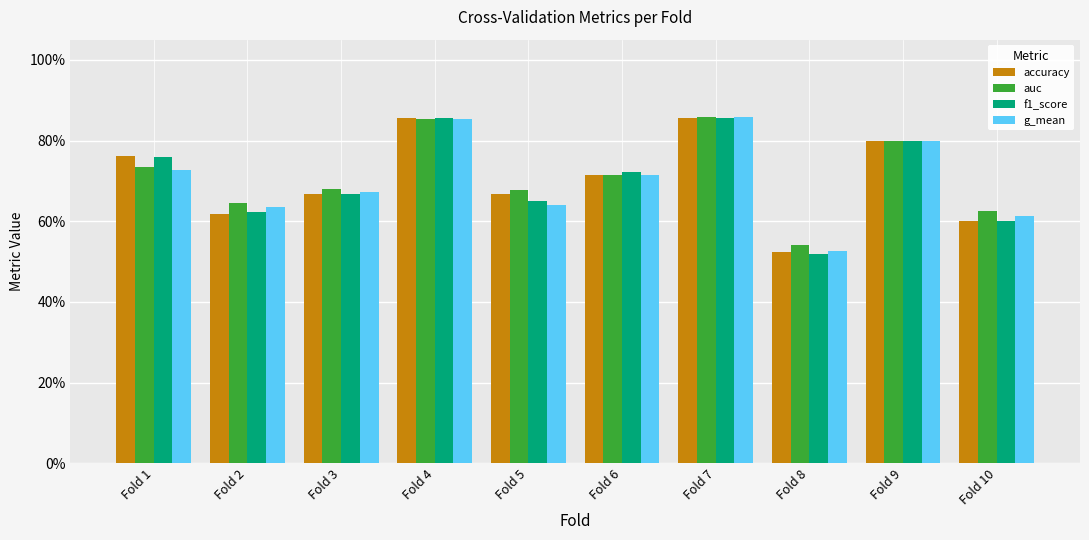

True or false: f1_score has a value of 1.4 at Fold 9.

False